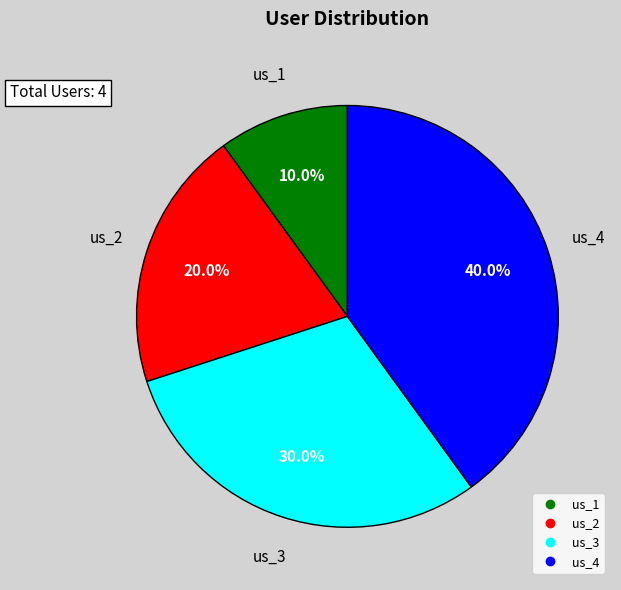

To the nearest percent, what percentage of the pie is us_1?

10%